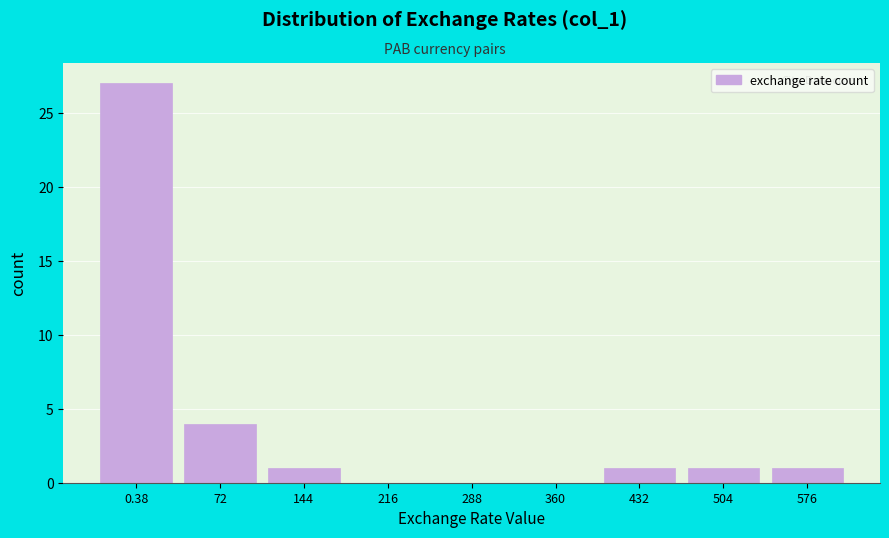

Reading left to right, extract all data points from this chart.

0.38=27	72=4	144=1	216=0	288=0	360=0	432=1	504=1	576=1